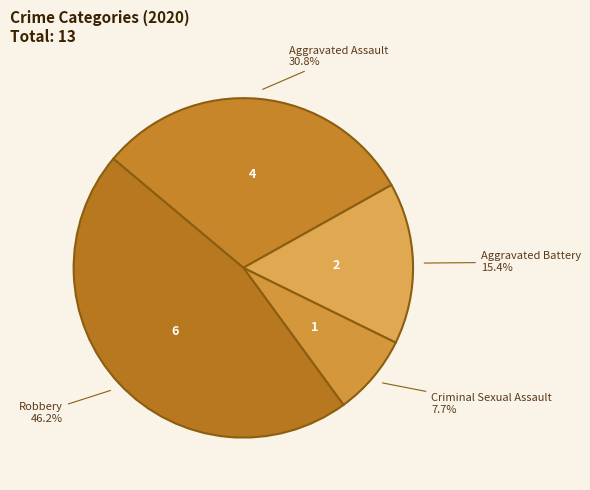

To the nearest percent, what portion does Aggravated Assault represent?

31%